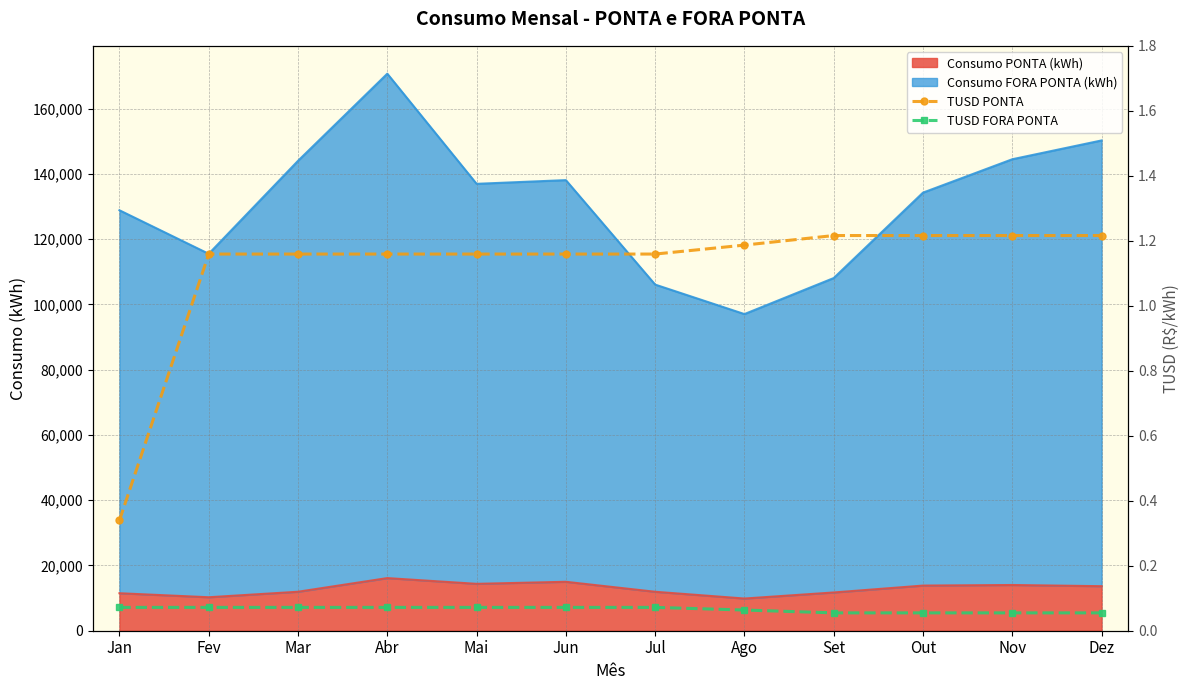

What is the lowest value of the TUSD FORA PONTA series?

0.1